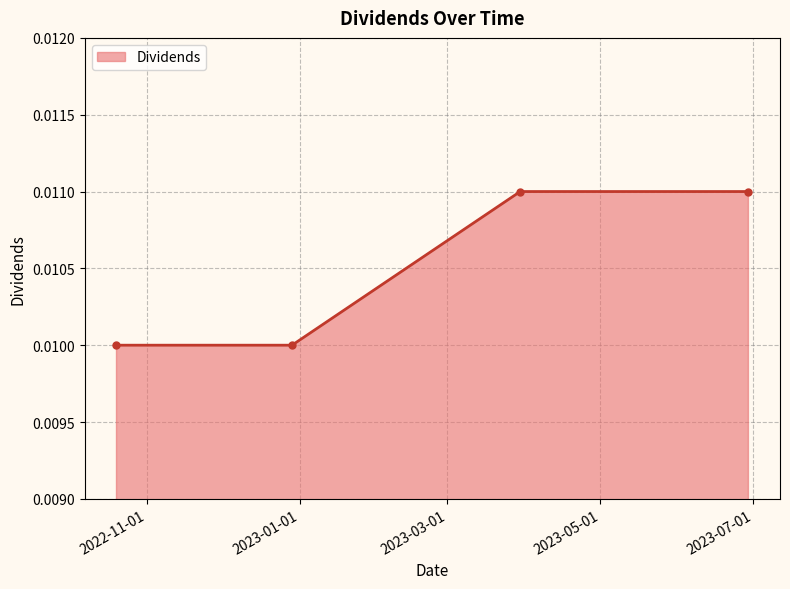

True or false: the data has more than 1 interior local peaks.

False